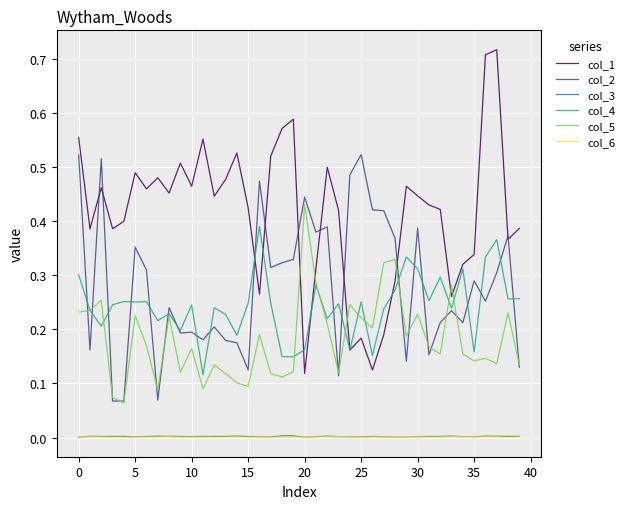

True or false: col_4 and col_6 intersect in this chart.

False